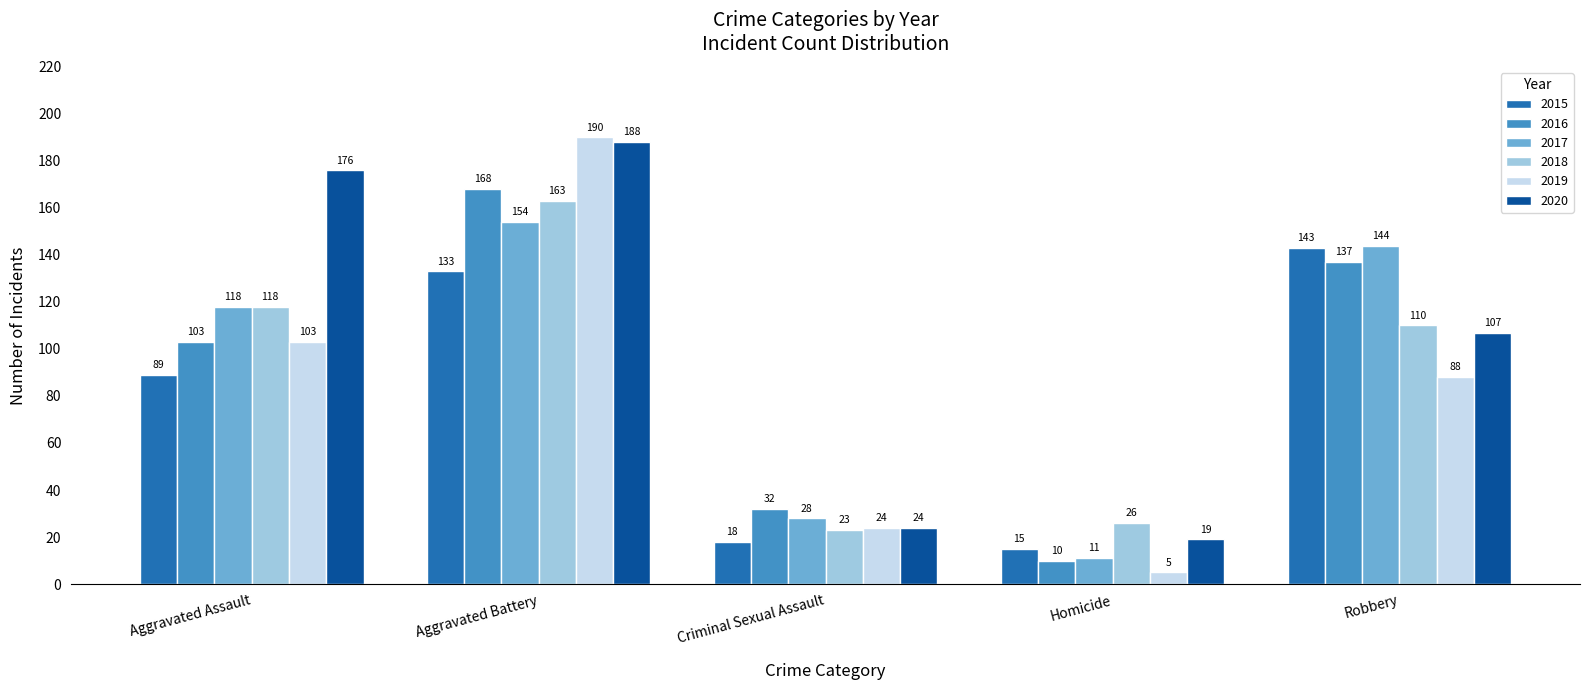

What is the highest value of the 2016 series?

168